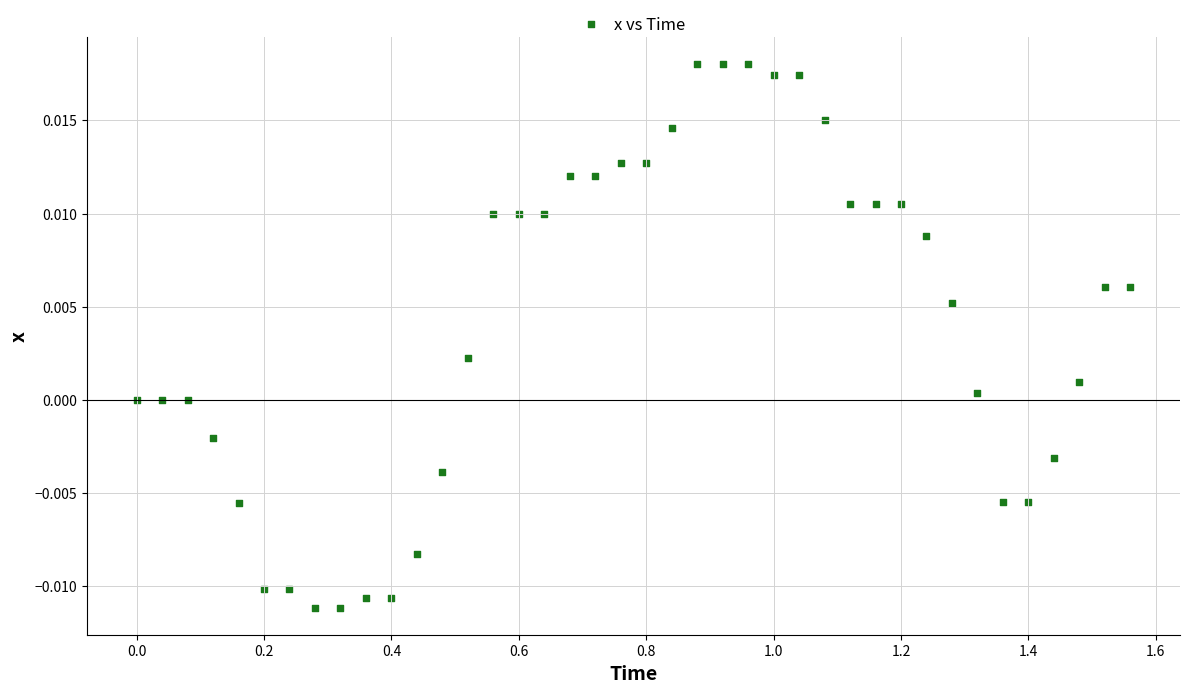

What is the range of X values (max minus min)?

1.6